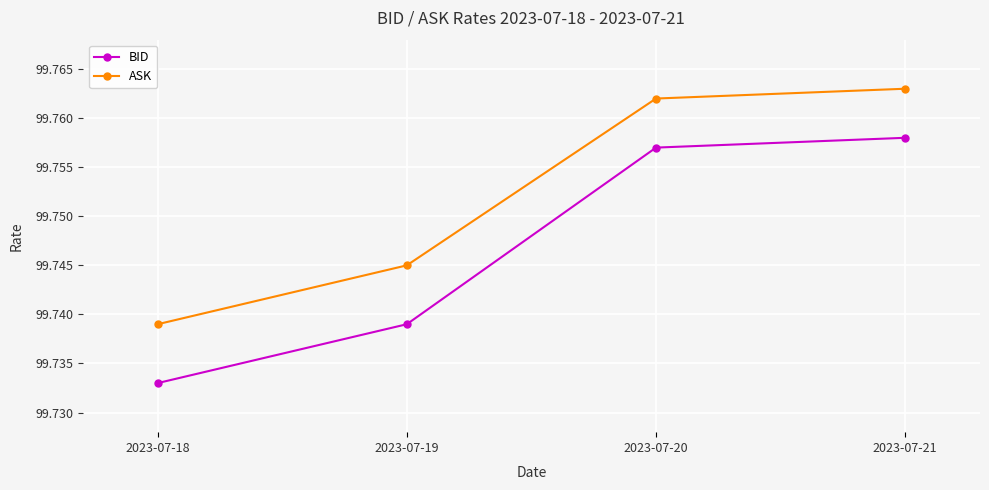

How many lines are shown in the chart?

2